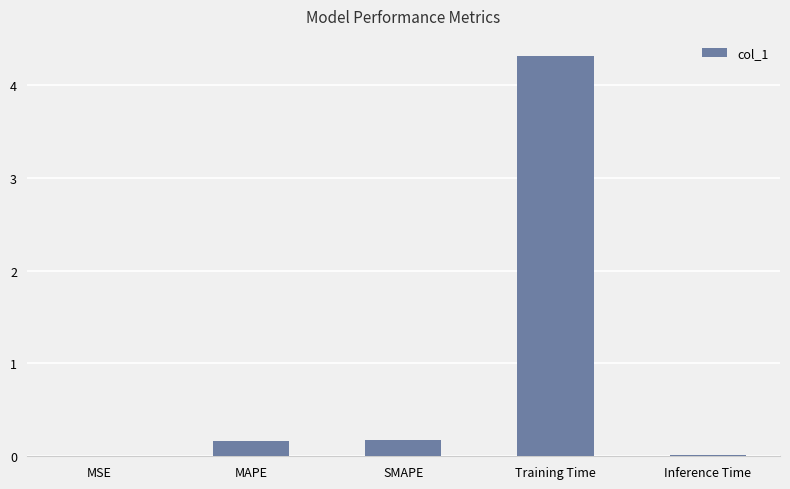

True or false: the data shows 0.0 at Inference Time.

True